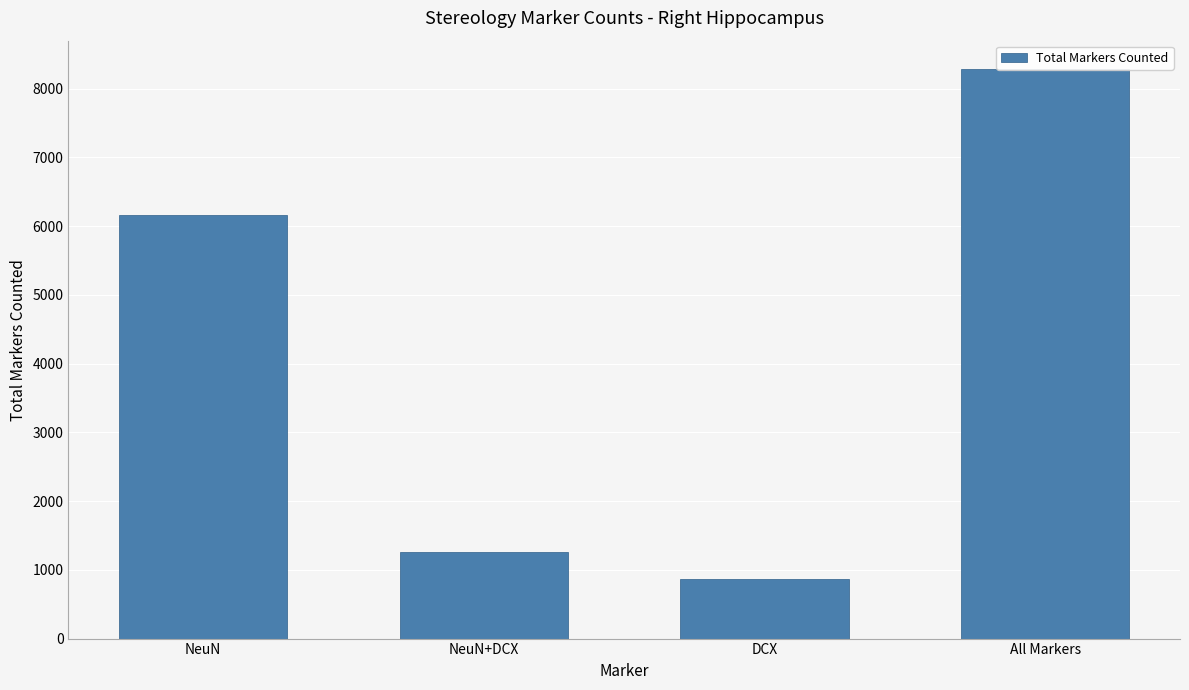

True or false: the data shows 12657 at All Markers.

False